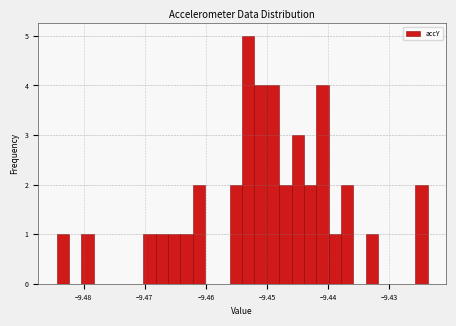

Read against the x-axis, roughly where is the centre of the tallest bar?

-9.453